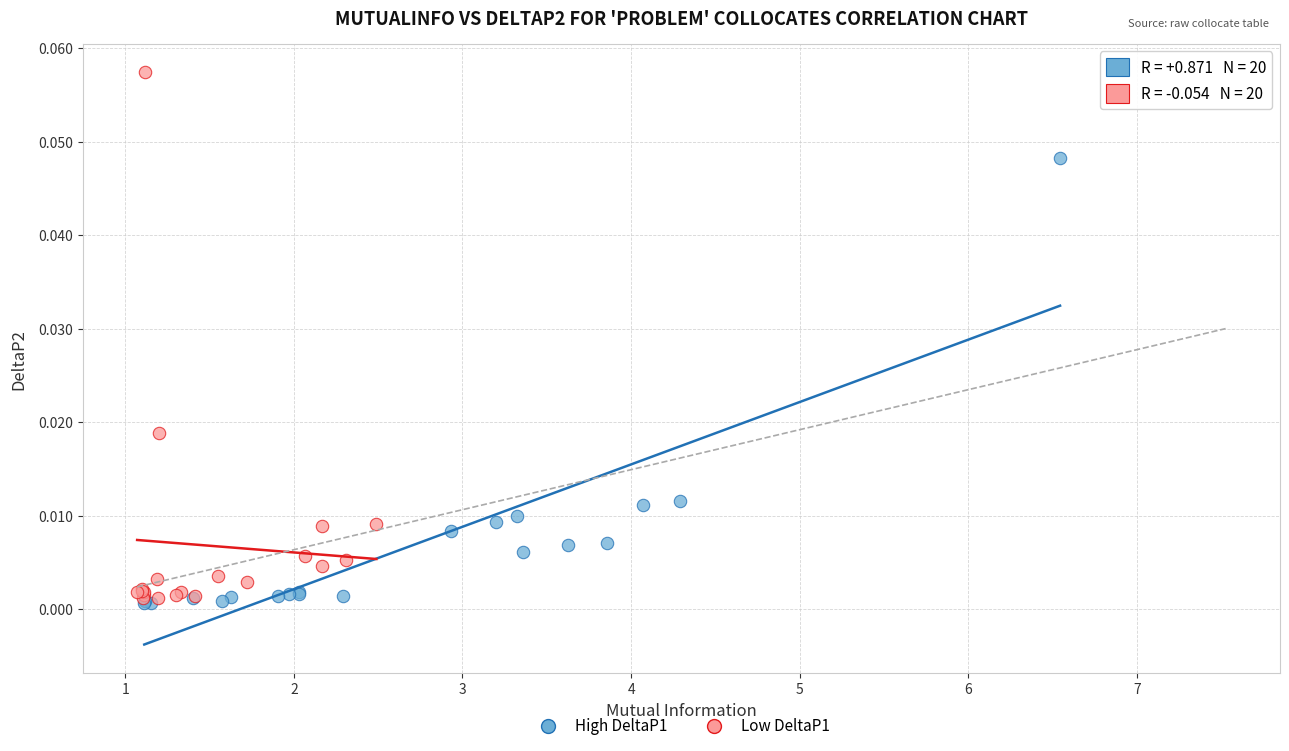

Which series contains the highest Y value?

Low DeltaP1